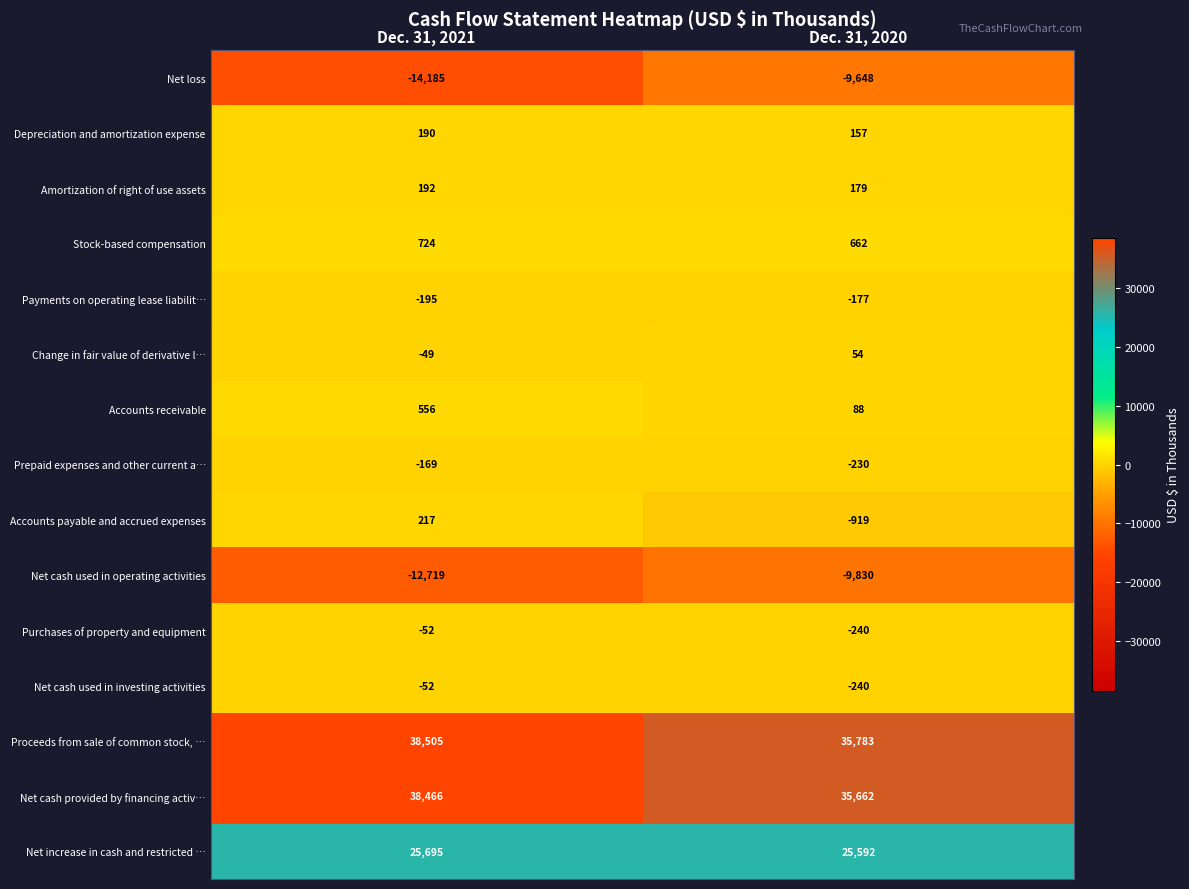

What is the spread (max minus min) of values at Dec. 31, 2021?

52690